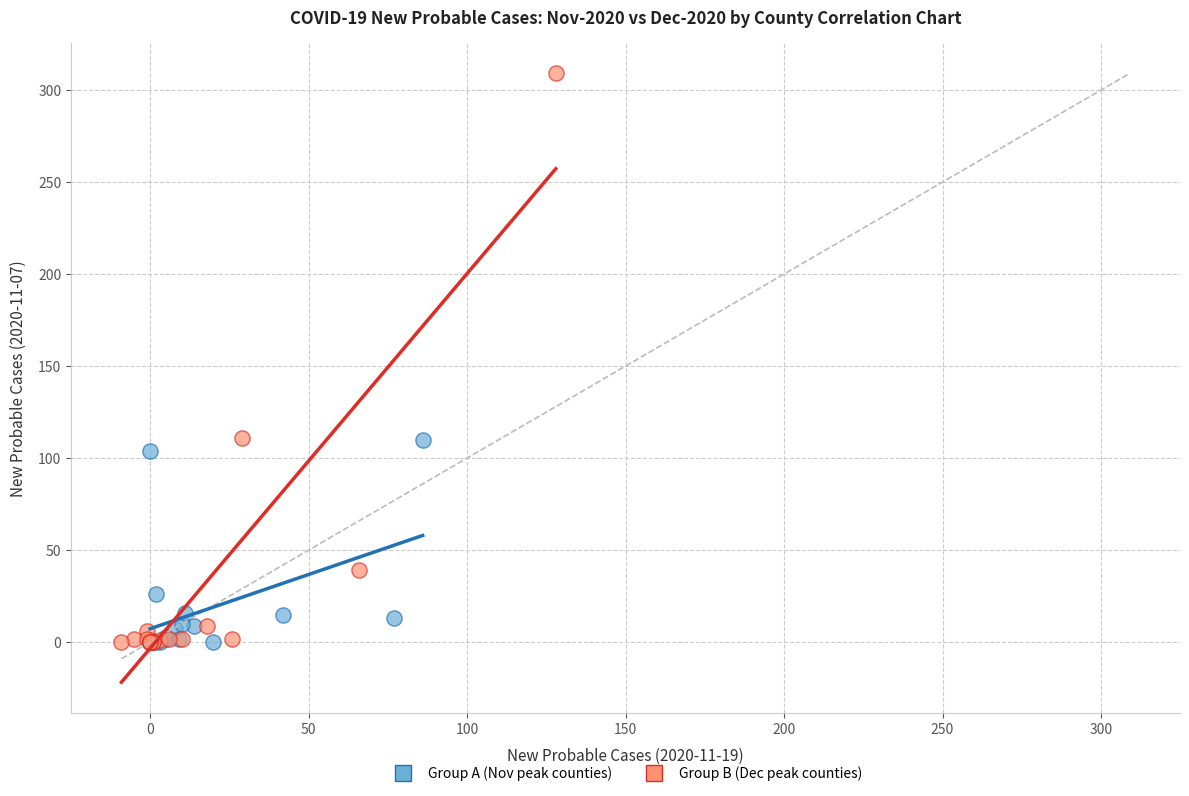

What are all the series names shown in the legend?

Group A (Nov peak counties), Group B (Dec peak counties)